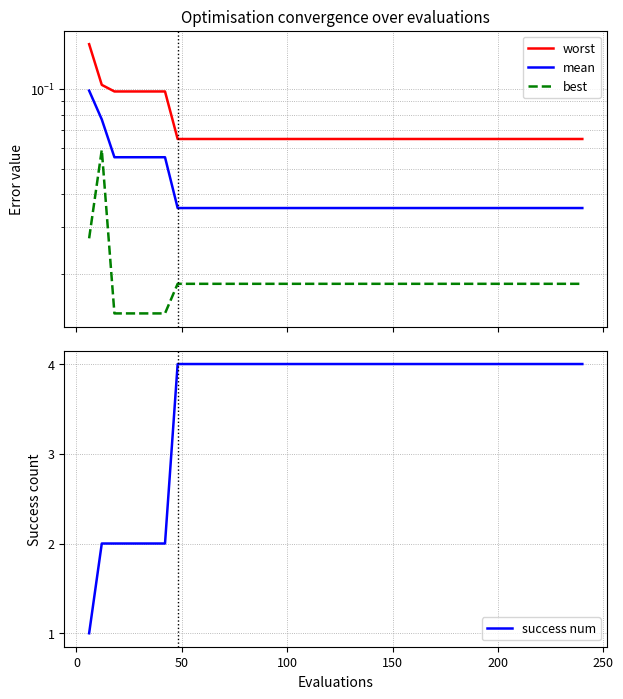

How many distinct data groups are displayed?

4